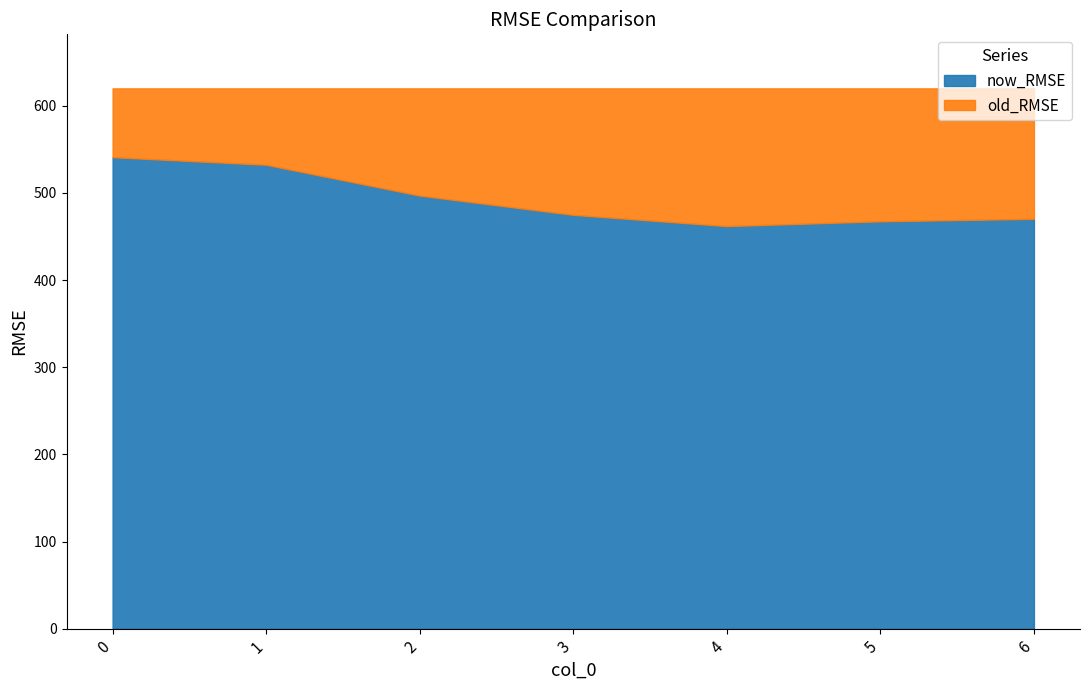

What is the smallest value displayed?

461.9